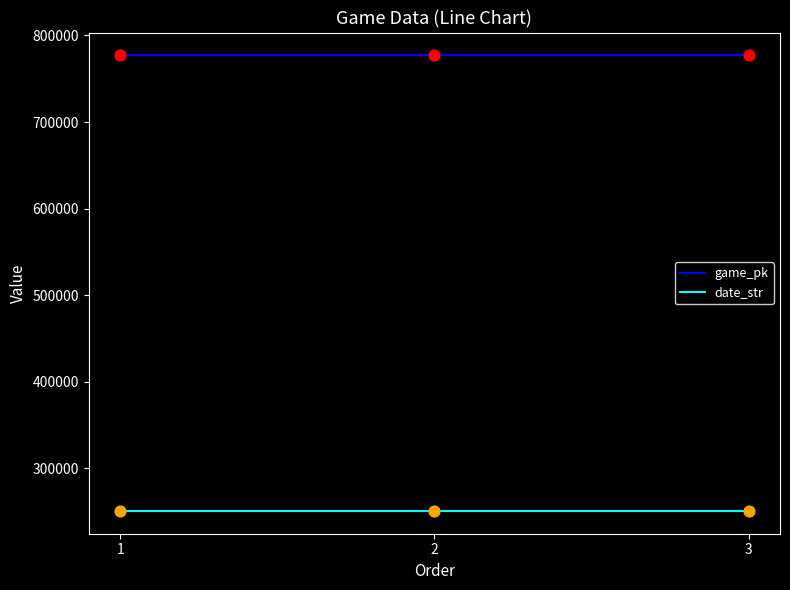

What is the spread (max minus min) of values at 1?

526064